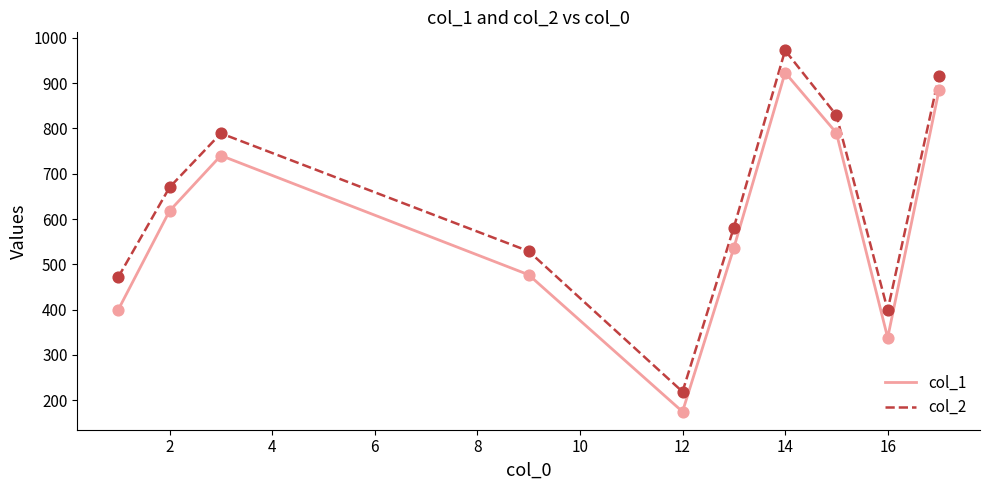

Which series has the largest total across all categories?

col_2